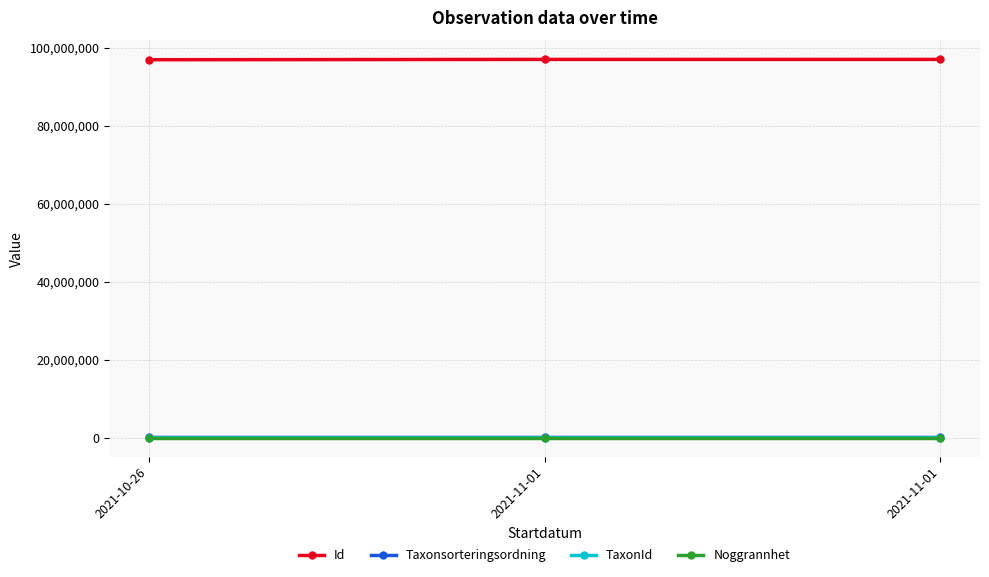

What is the total value across all series at 2021-11-01?

97054002